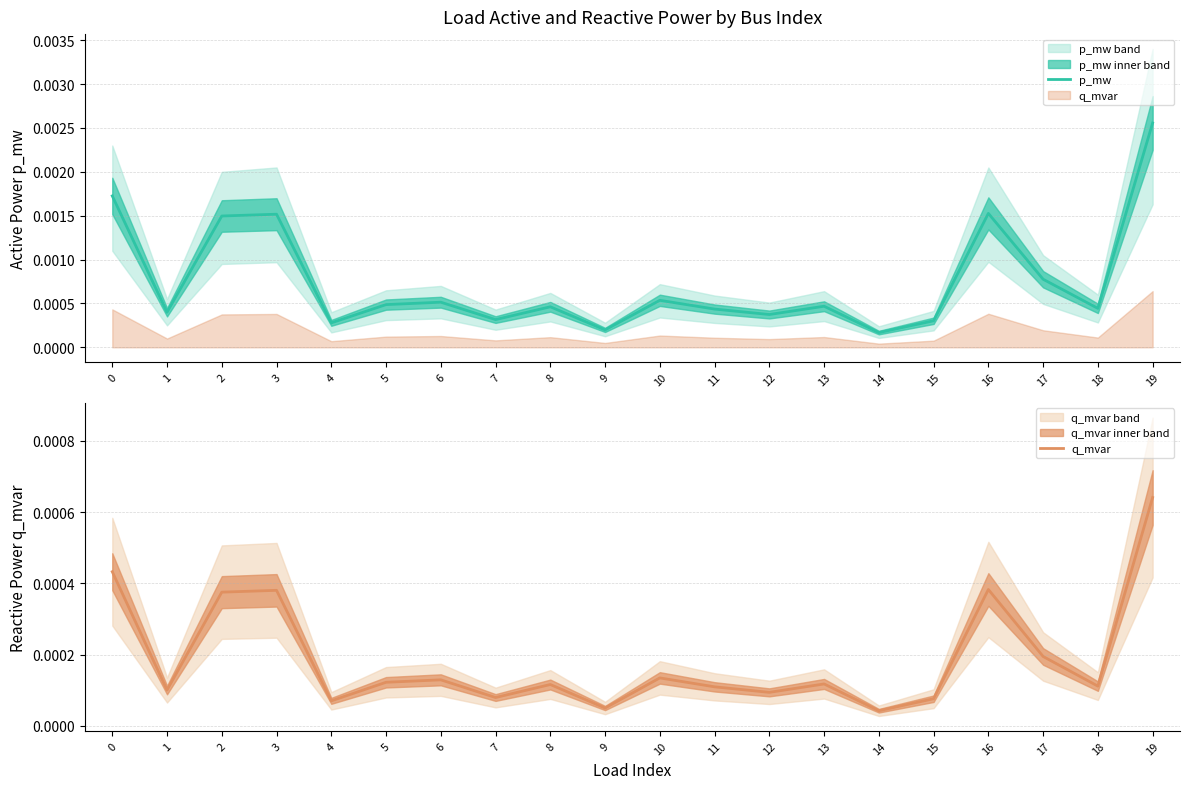

How many lines are shown in the chart?

2